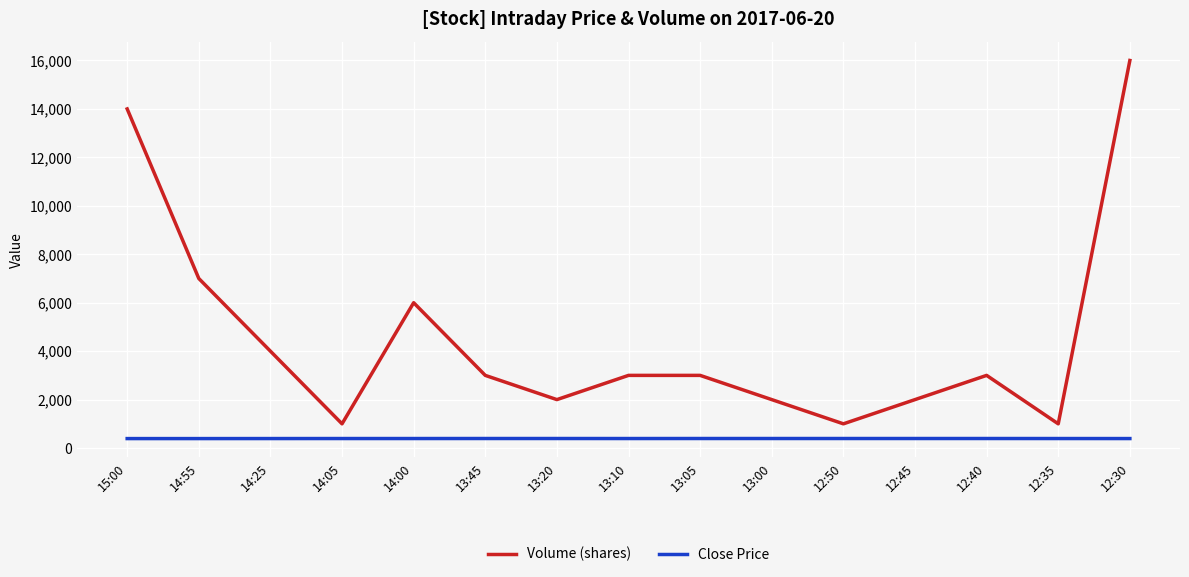

Which series has the largest total across all categories?

Volume (shares)